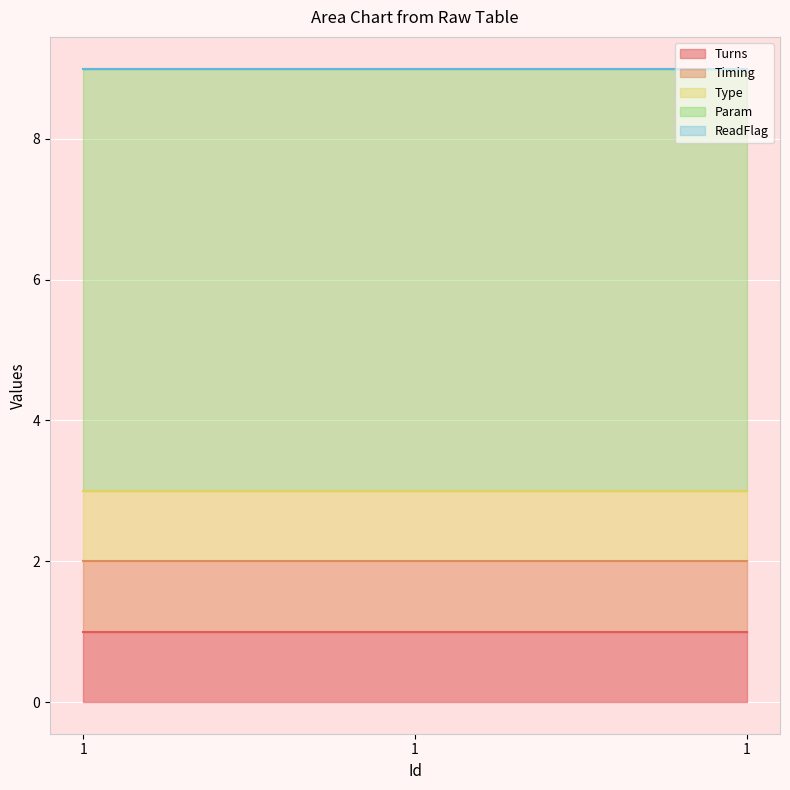

What is the total value across all series at 1?

9